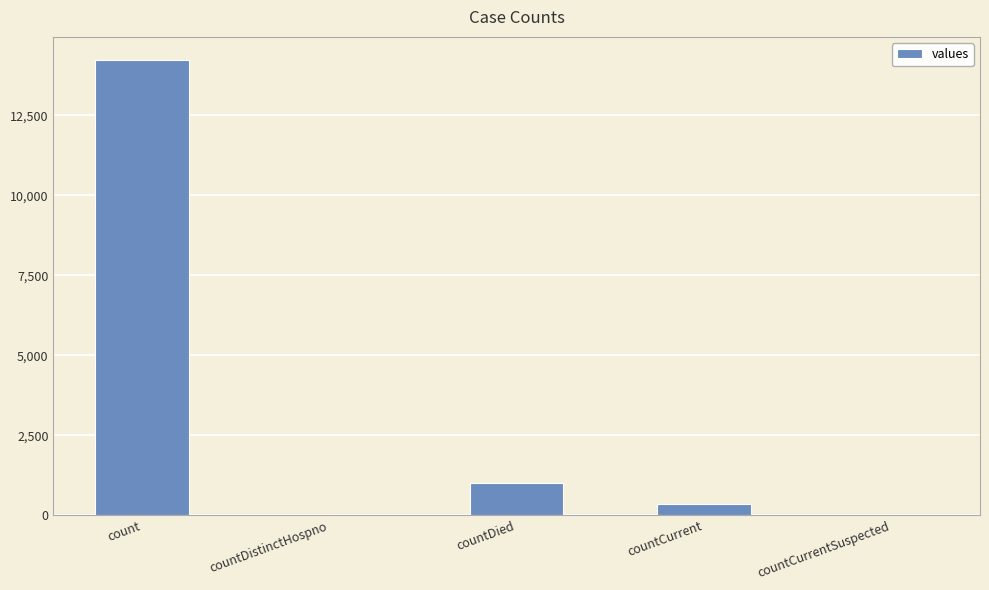

What is the average value?

3121